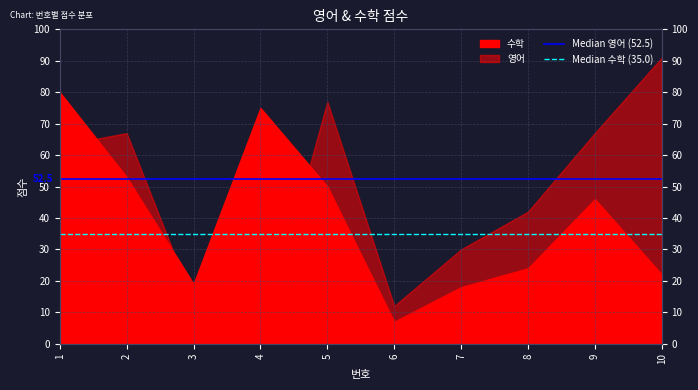

Rank the series by their average value, from lowest to highest.

Median 수학 (35.0), Median 영어 (52.5)